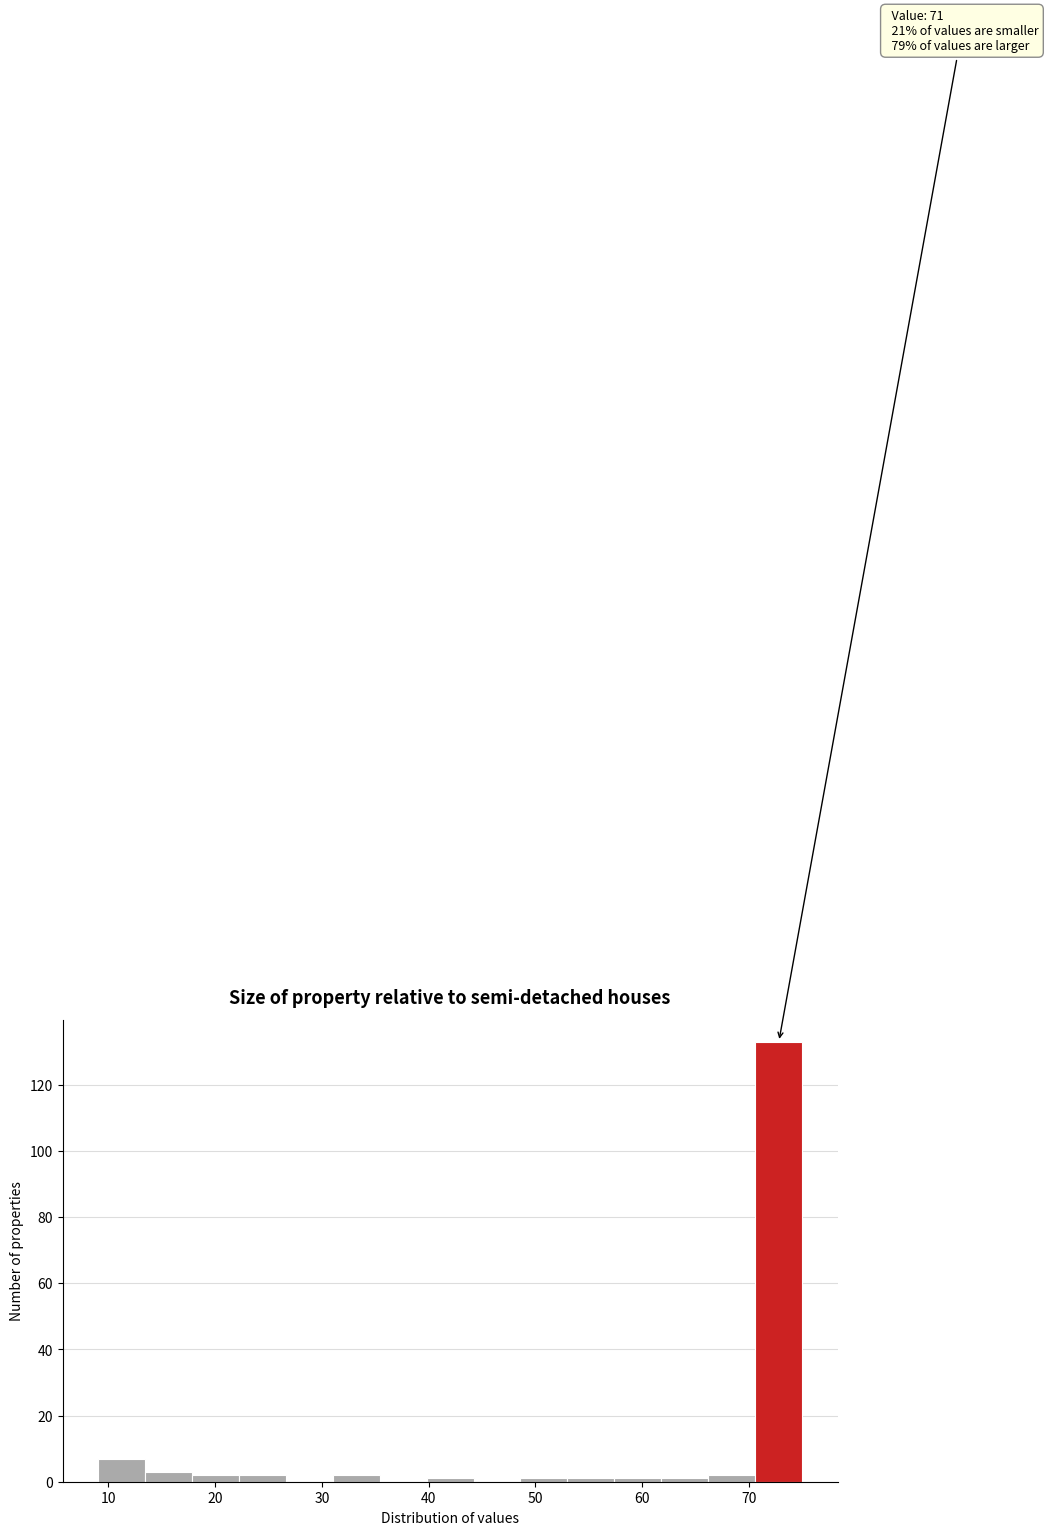

Over which range of the x-axis is the bar tallest?

70.6 to 75.0